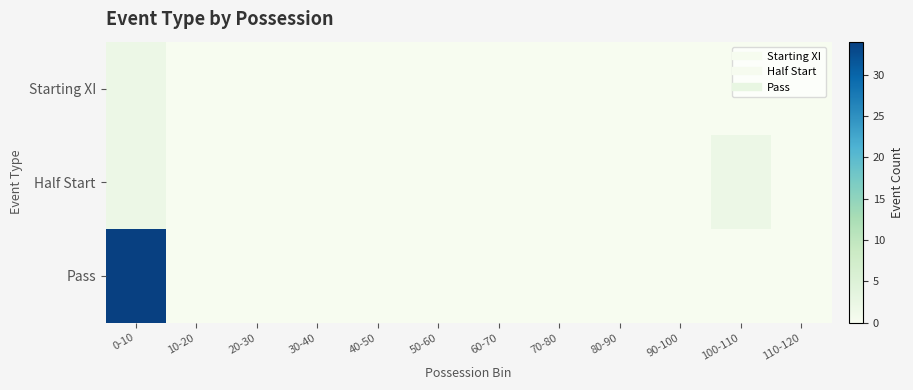

List the series in order of their peak value, lowest first.

Starting XI, Half Start, Pass